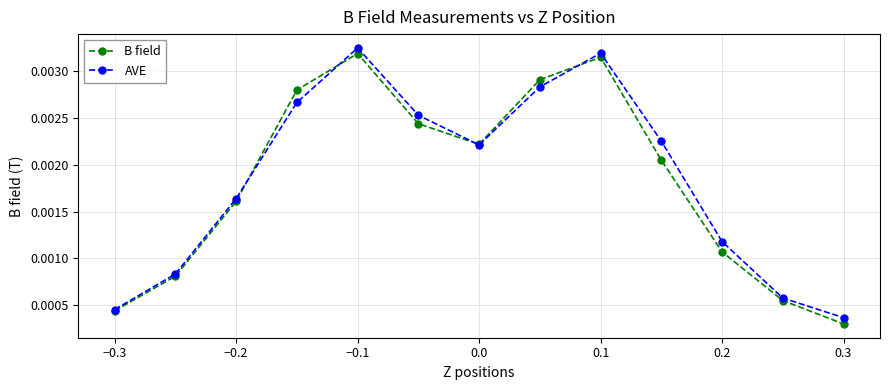

At how many categories does at least one series exceed 0?

13